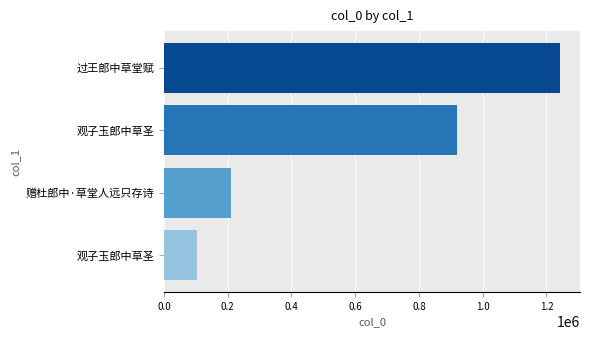

Does the chart contain any negative values?

No